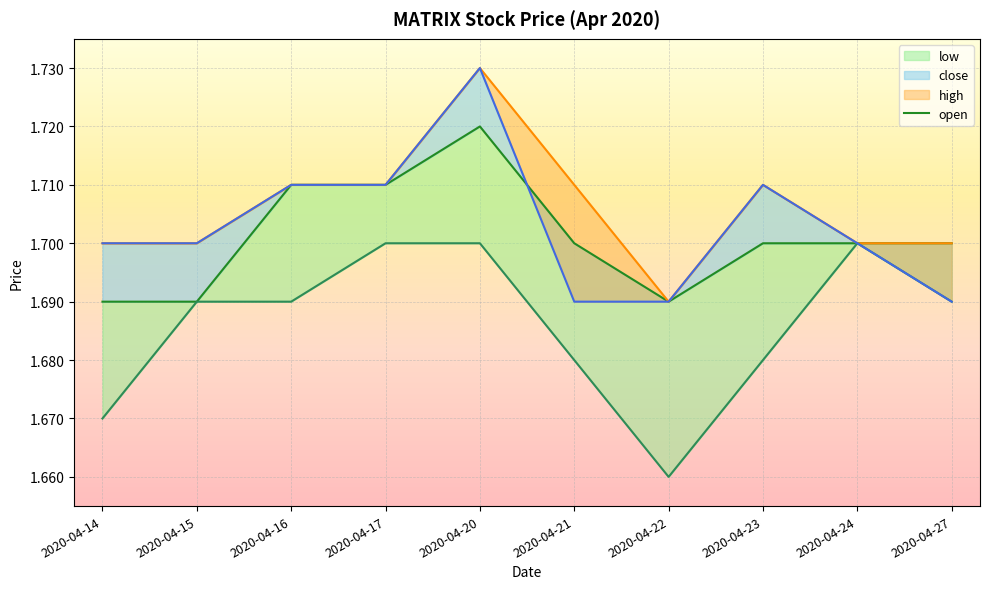

How many open values are between 1 and 2?

10